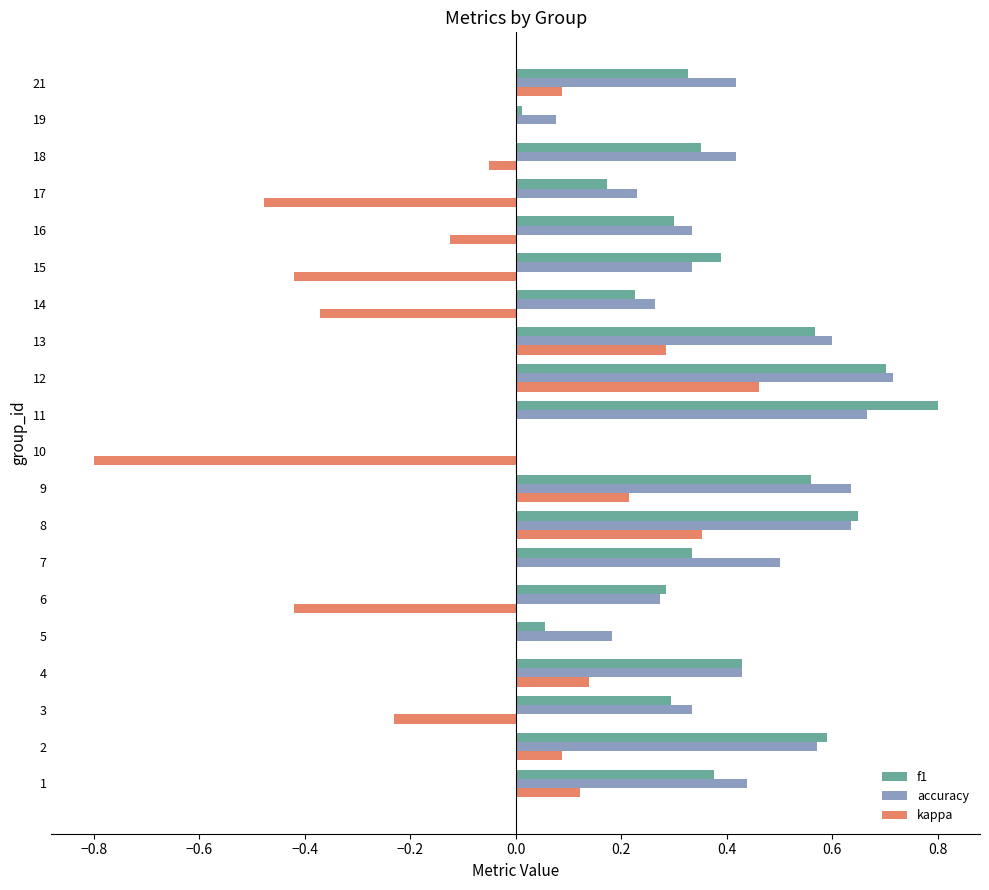

What is the sum of the accuracy values at 7 and 1?

0.9